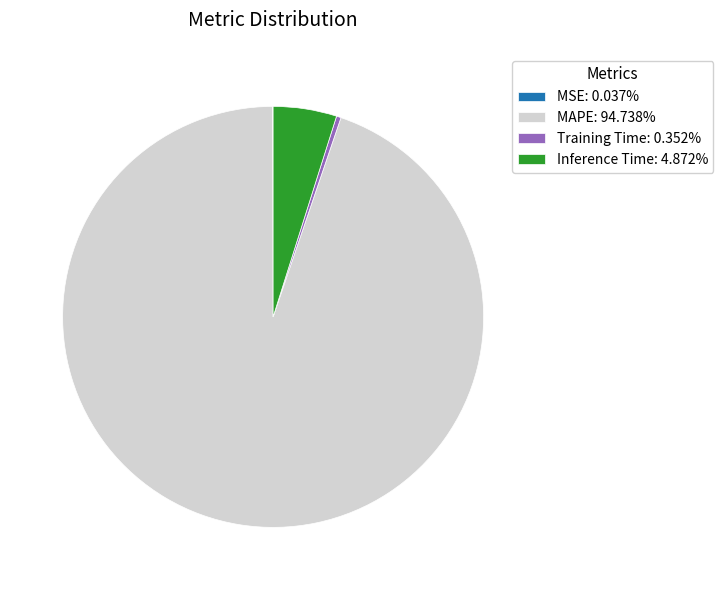

Does any single category account for the majority?

Yes